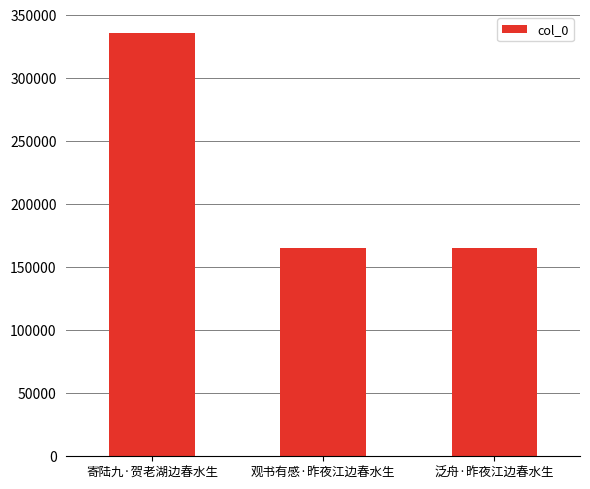

What is the average value?

221710